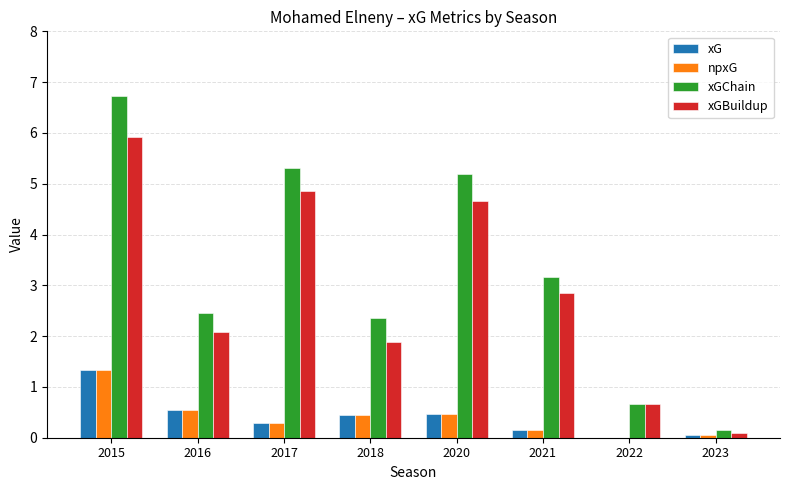

Between 2015 and 2020, which series saw the biggest shift?

xGChain